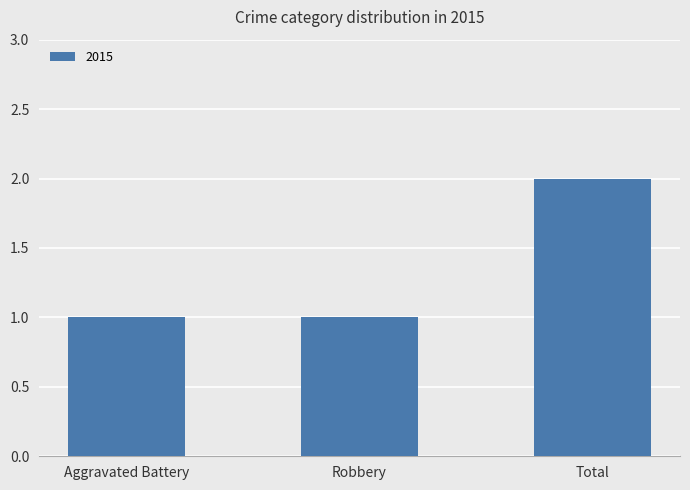

Count the values in the range 1 to 2.

3